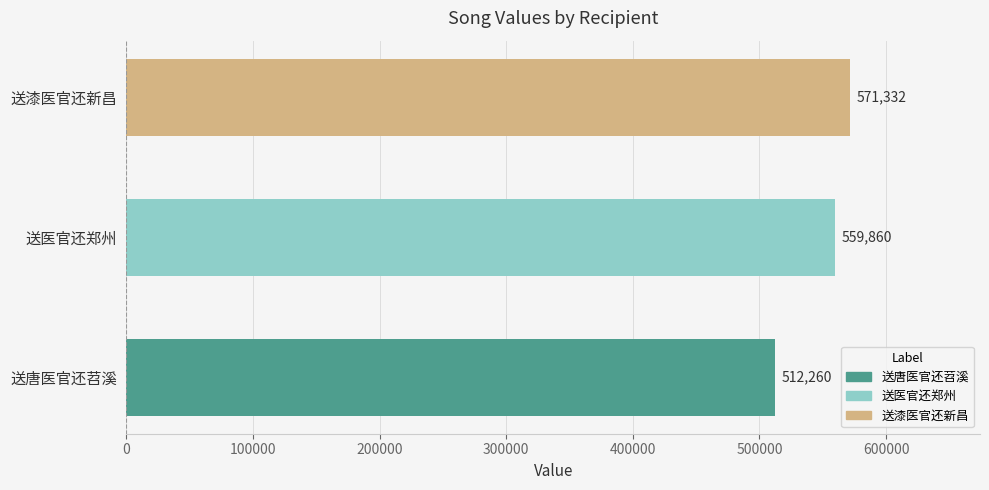

Where is the data nearest to the value 541796?

送医官还郑州